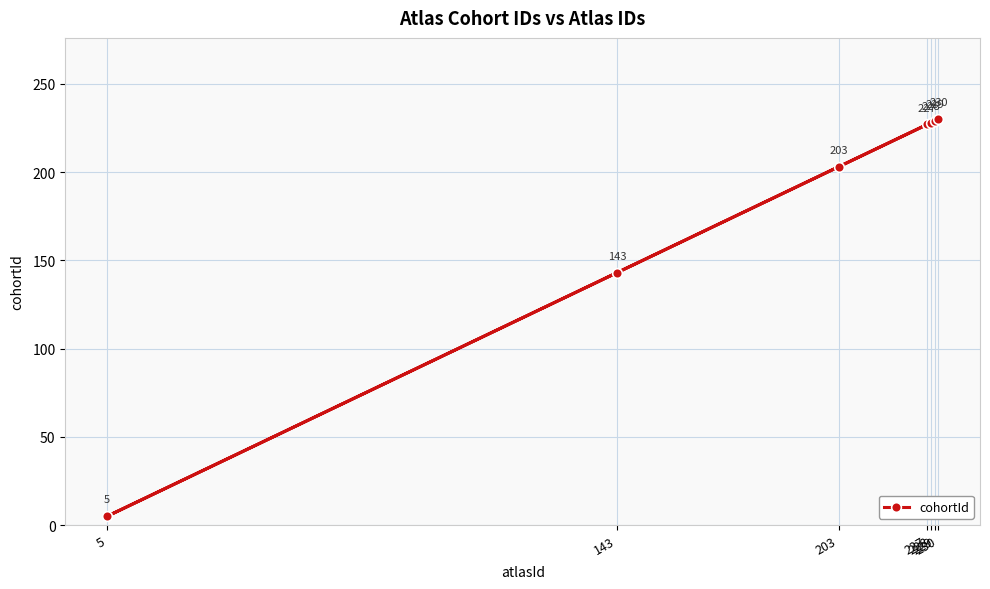

What is the greatest value displayed?

230